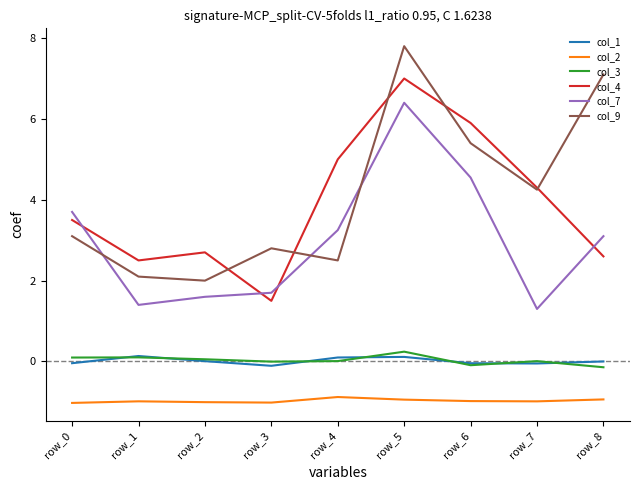

Which series has the largest total across all categories?

col_9